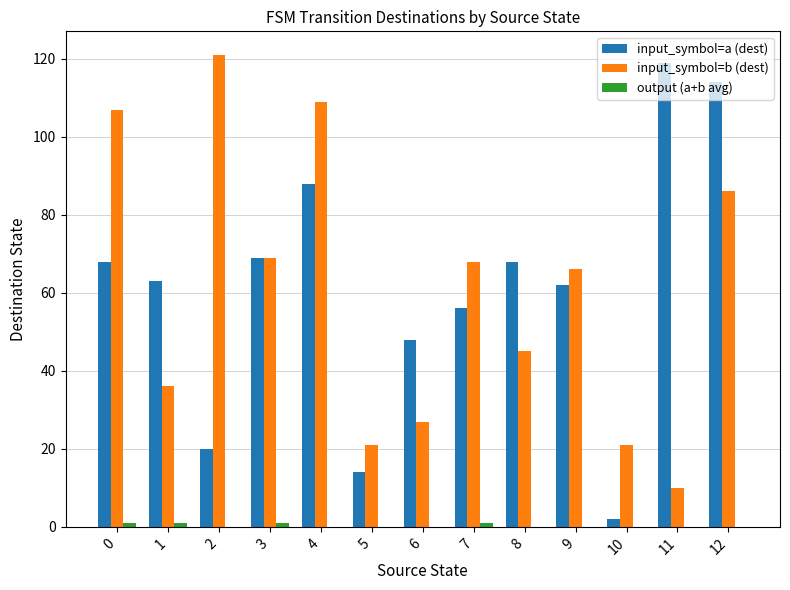

How many series are shown in this chart?

3